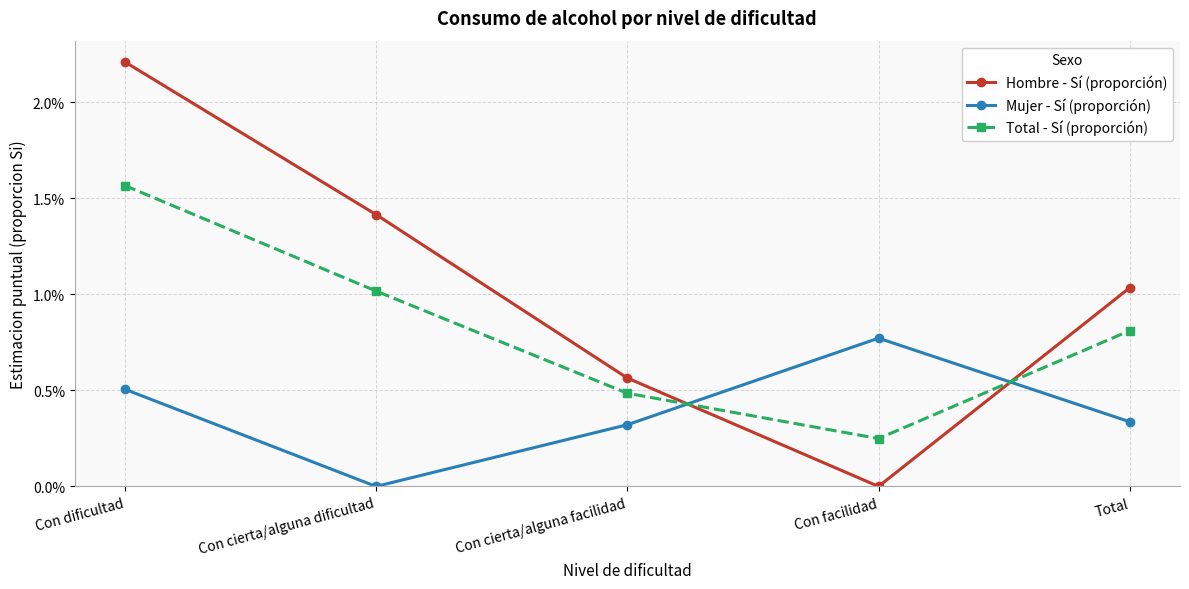

Where is the first local maximum for Mujer - Sí (proporción)?

Con facilidad